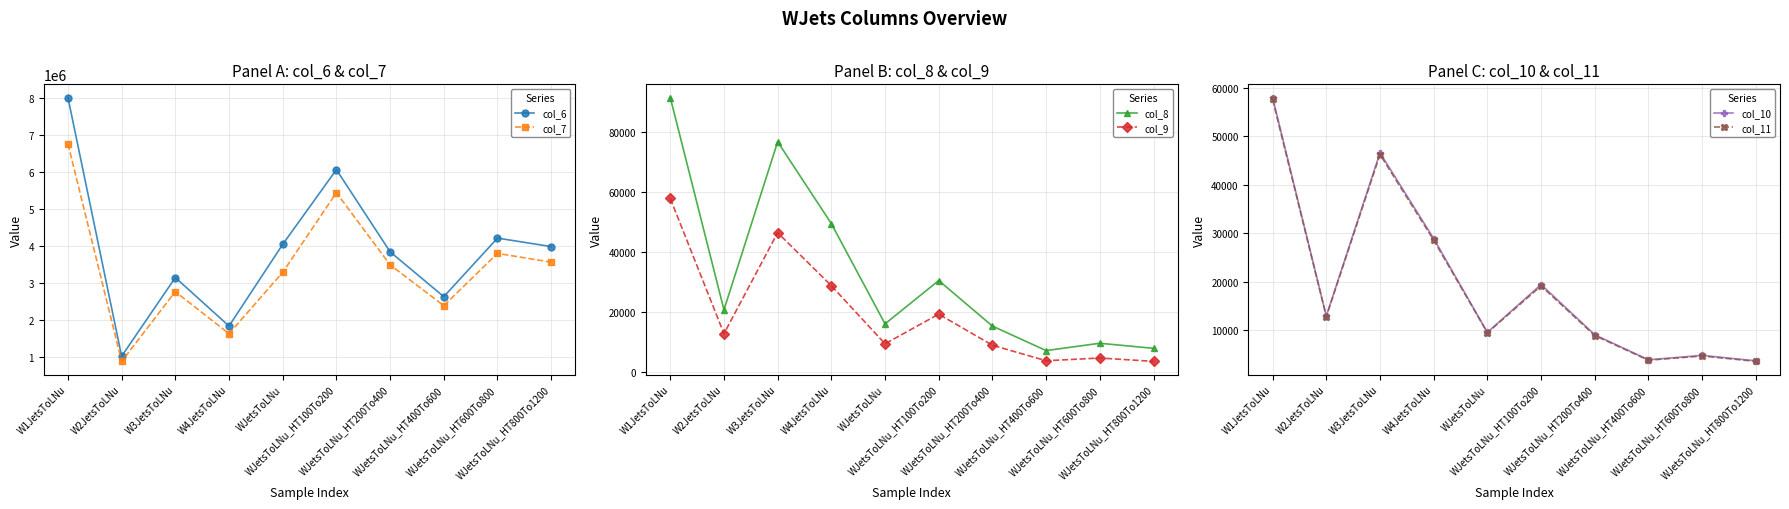

True or false: col_11 has more than 0 interior local peaks.

True